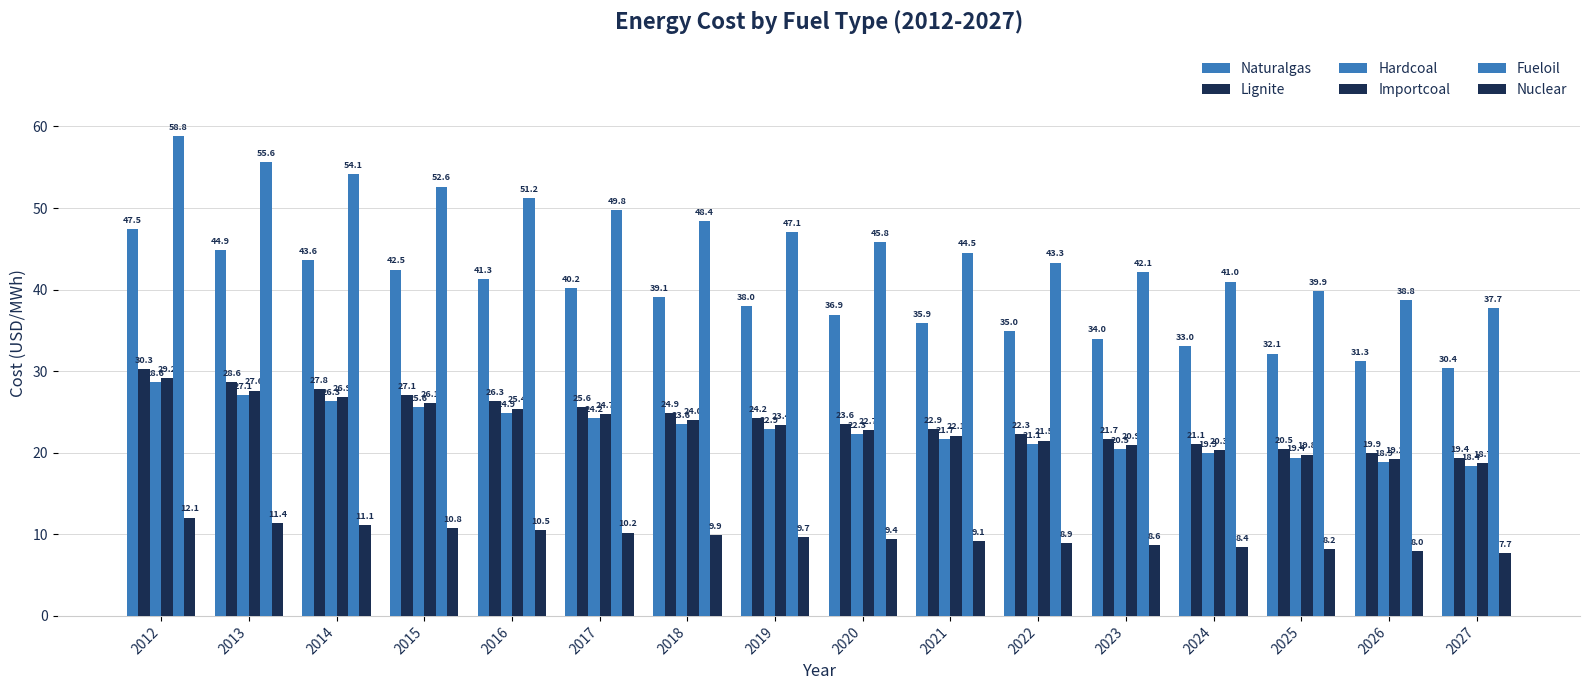

At how many categories does at least one series exceed 24?

16